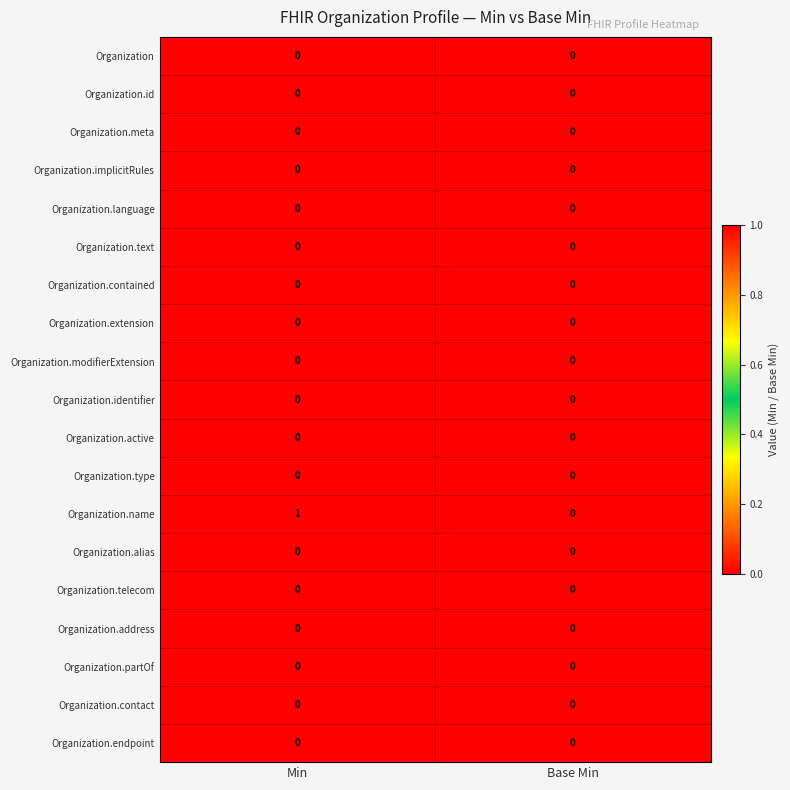

Between Min and Base Min, which is larger?

Min